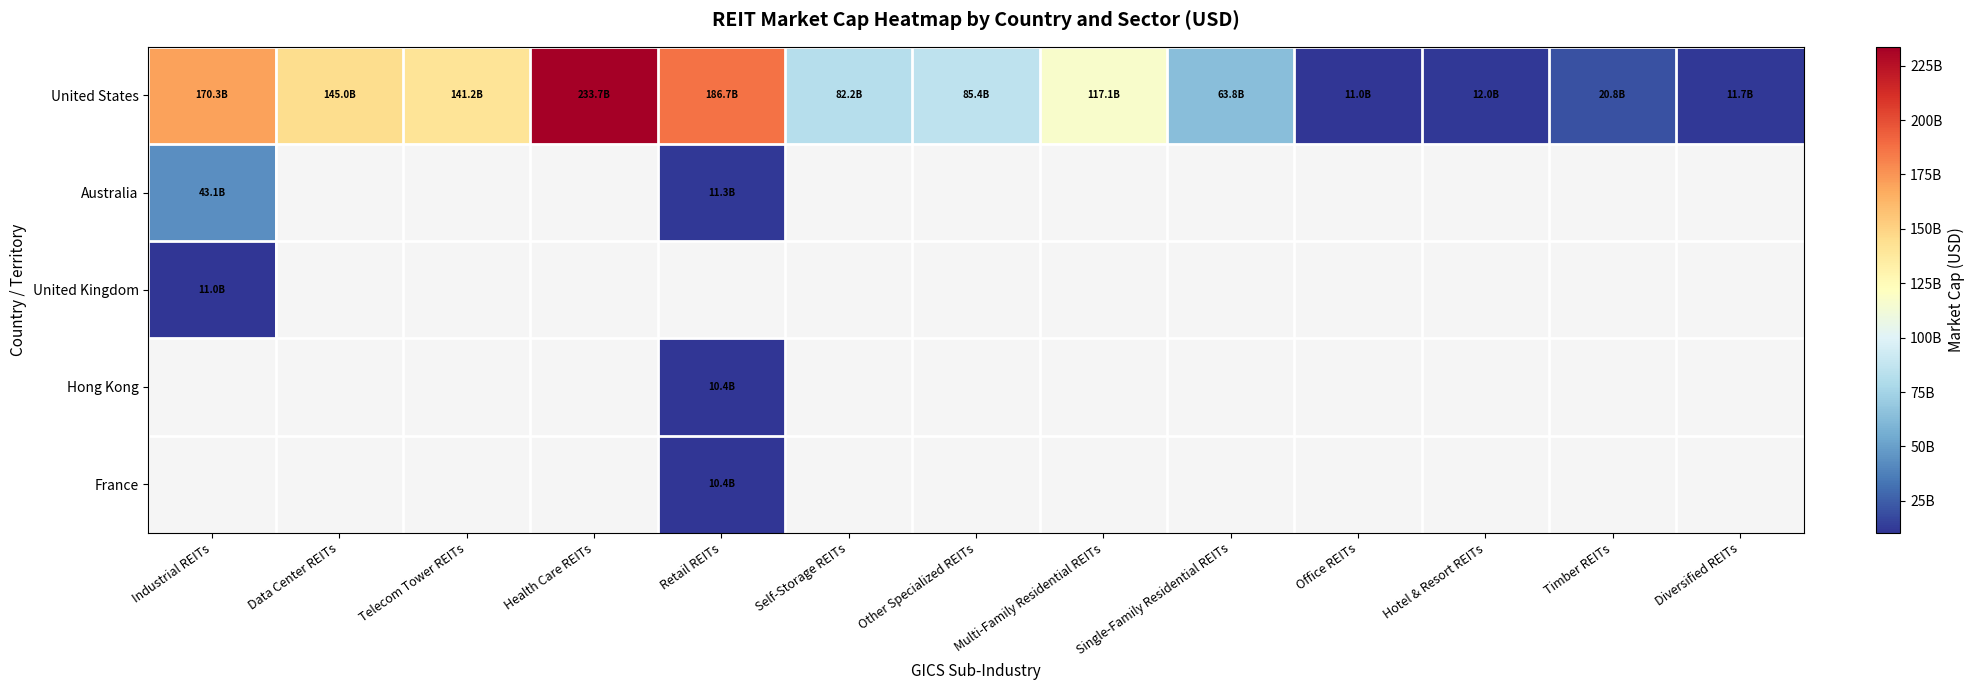

At how many categories does at least one series exceed 135930643208?

5